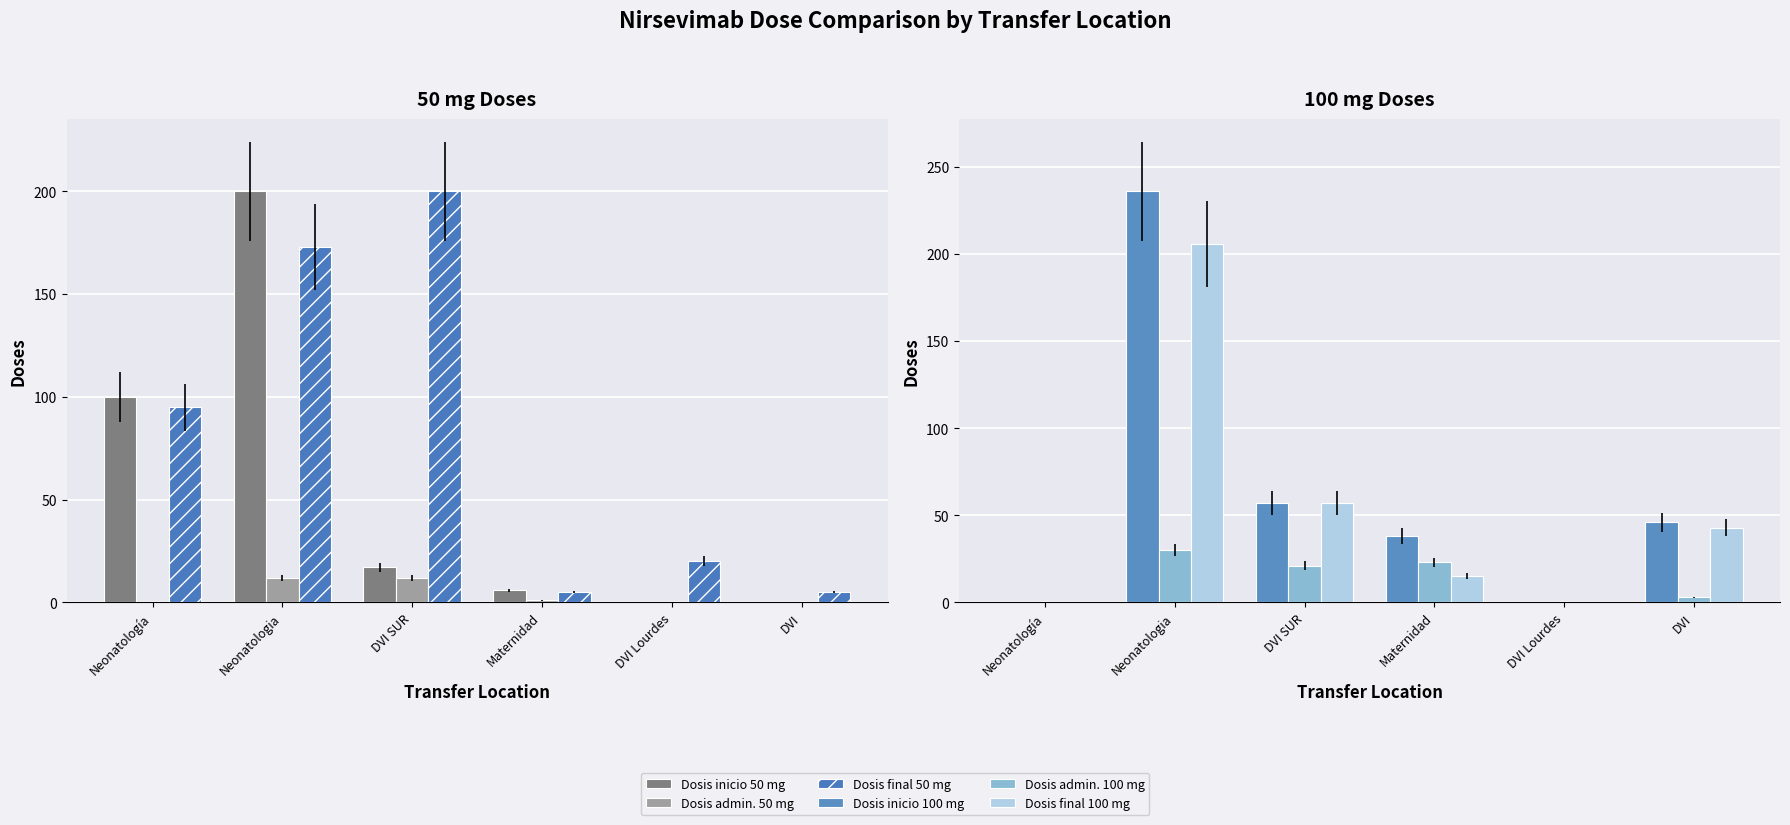

How many data points in Dosis inicio 50 mg are above 17?

2